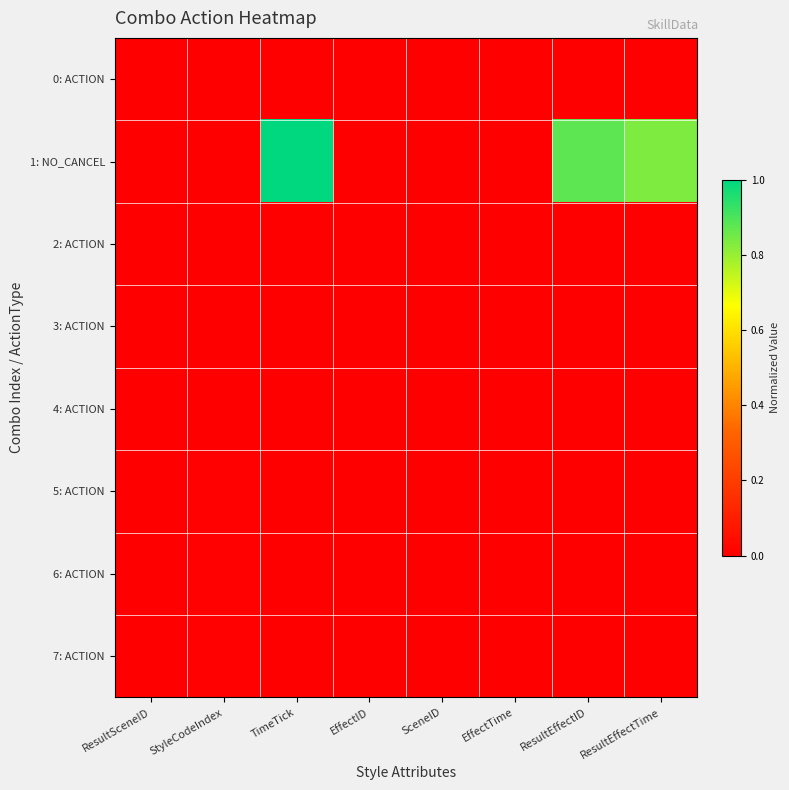

What is the difference between the highest and lowest values at TimeTick?

1.0